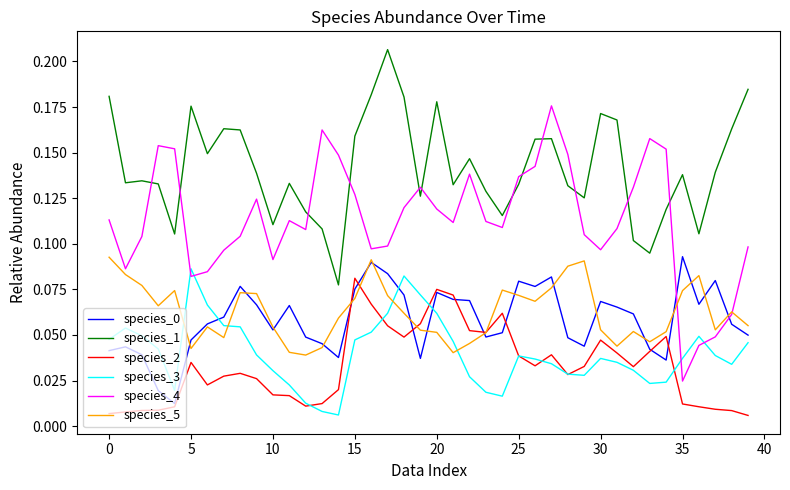

True or false: species_0 and species_4 cross at least once.

True